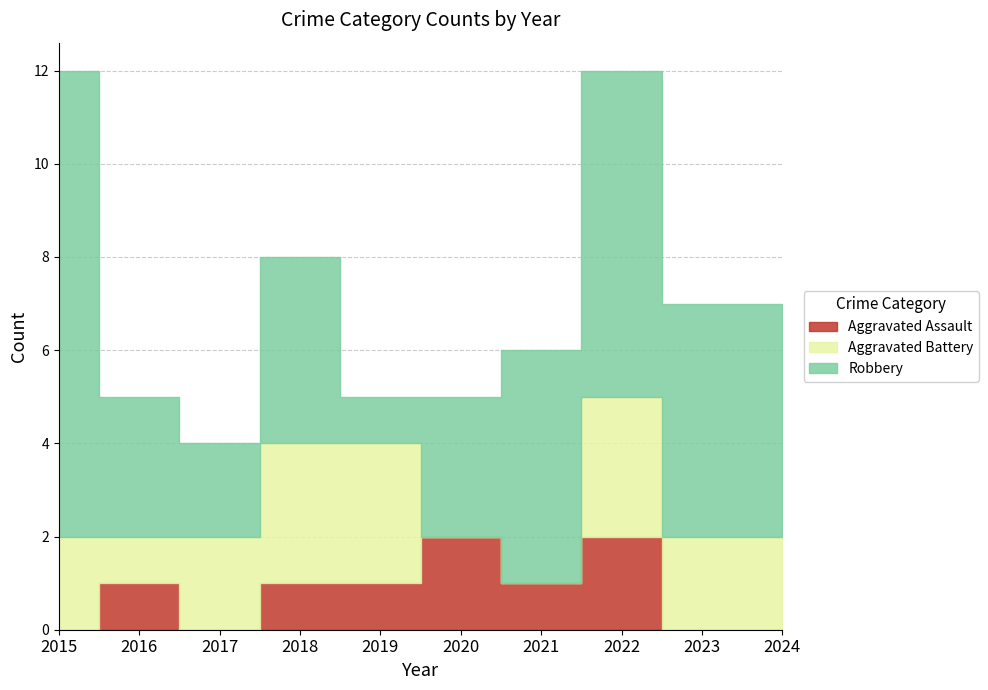

The Aggravated Assault series shows -1 at 2017. True or false?

False